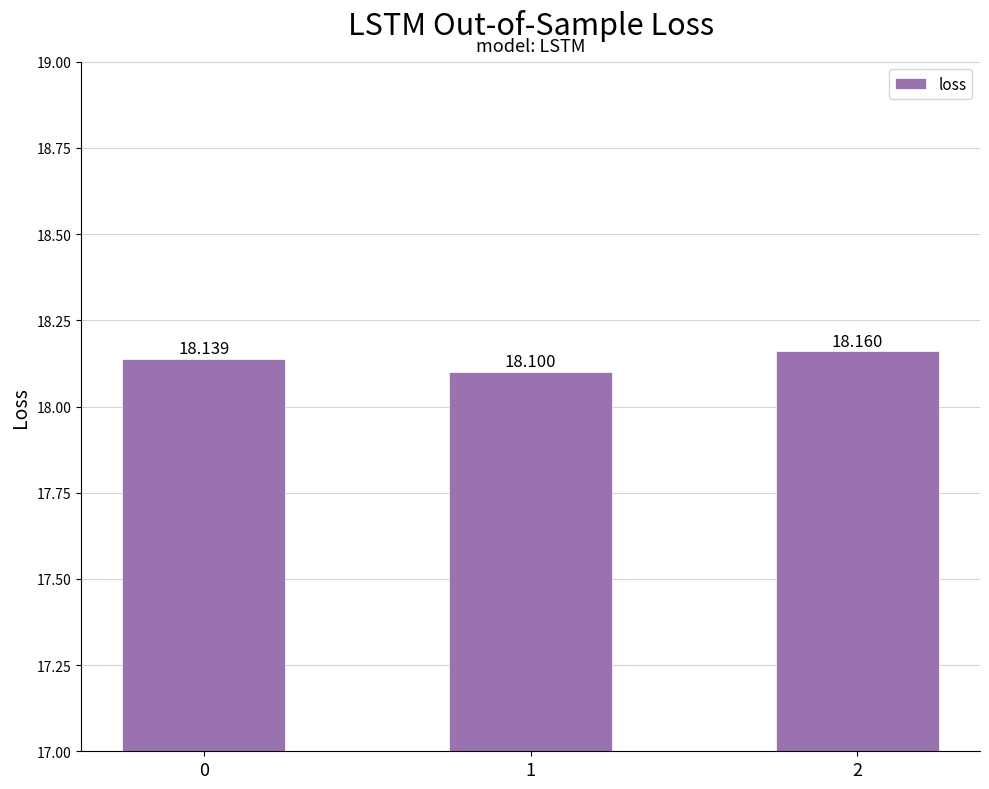

Reading left to right, extract all data points from this chart.

18.1	18.1	18.2